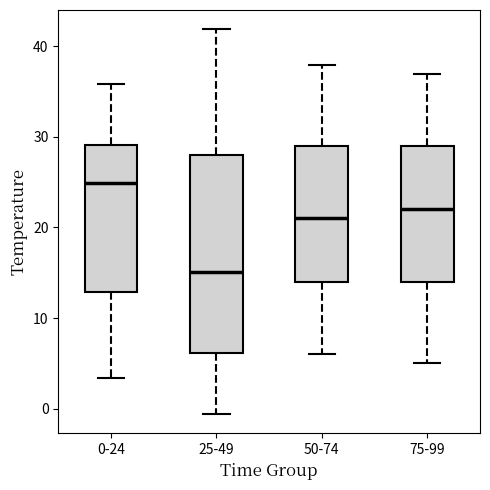

Where does the median line of the box for 75-99 sit on the y-axis? The values are not printed on the chart, so give them approximately, as read against the axis.

22